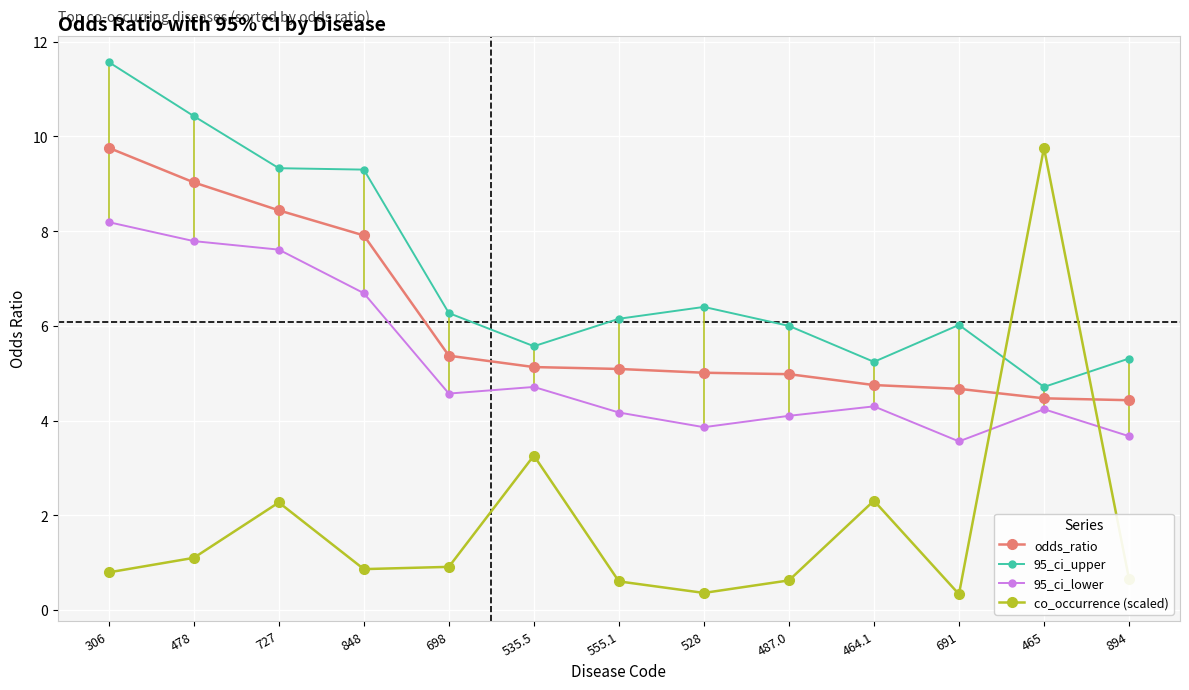

Is it true that 95_ci_lower equals 4.6 at 698?

True